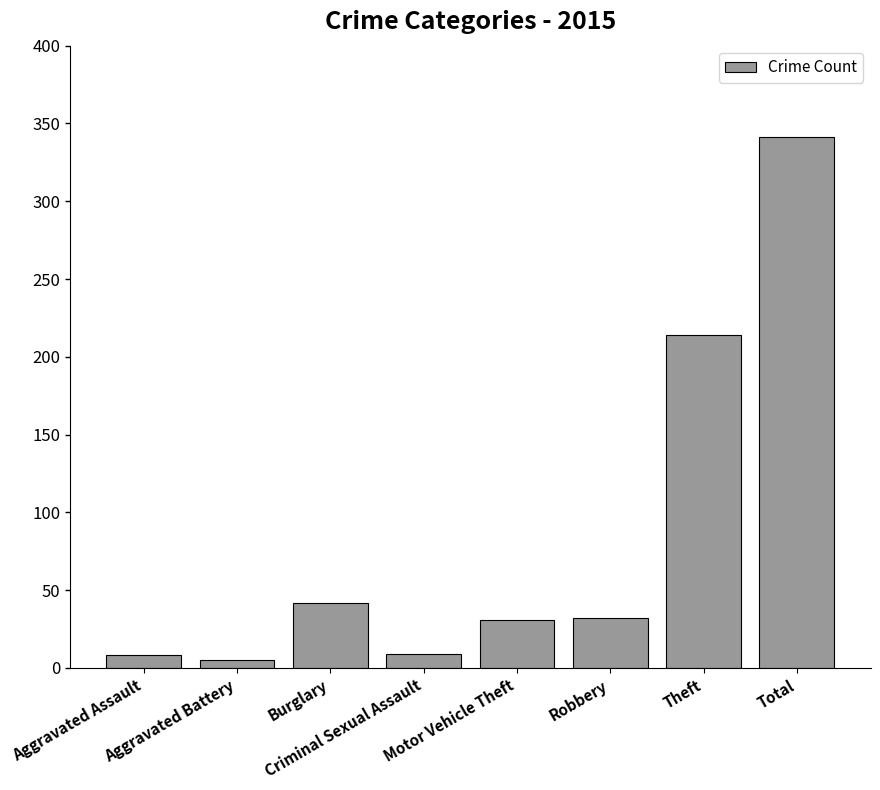

Does the chart contain stacked bars?

No